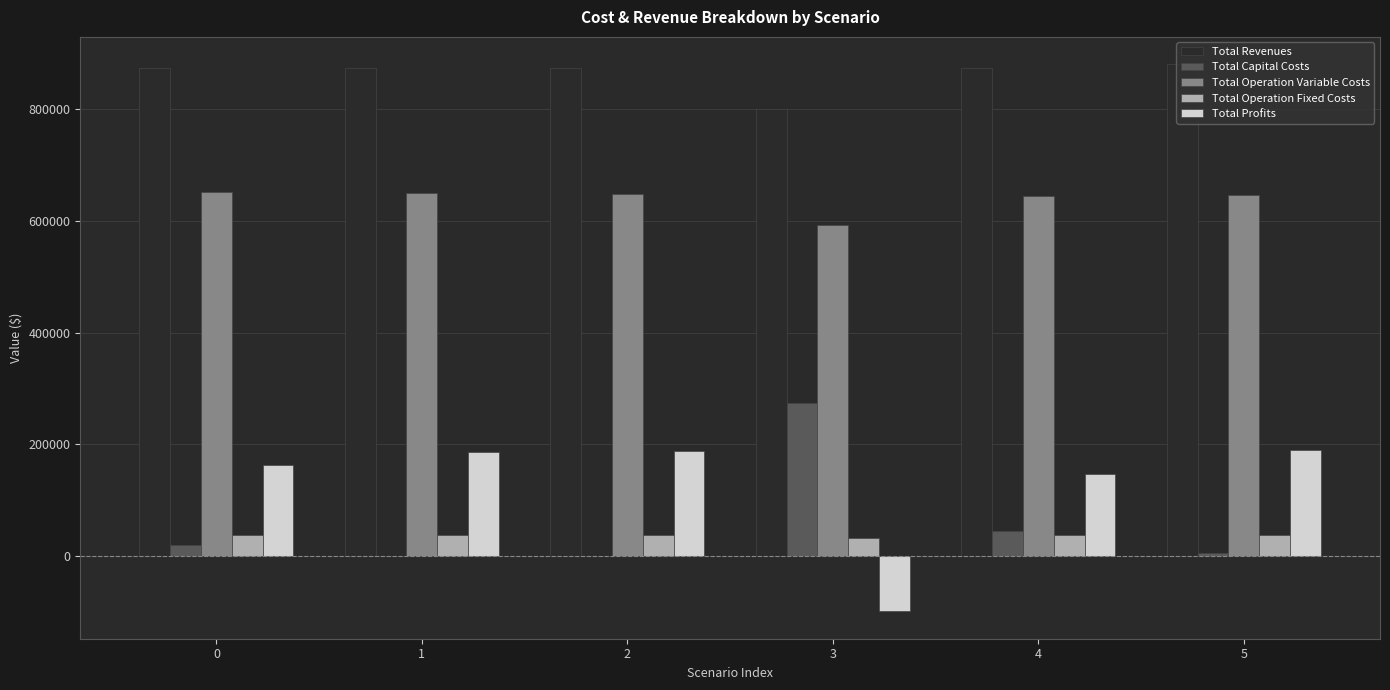

What is the total value across all series at 3?

1600408.3